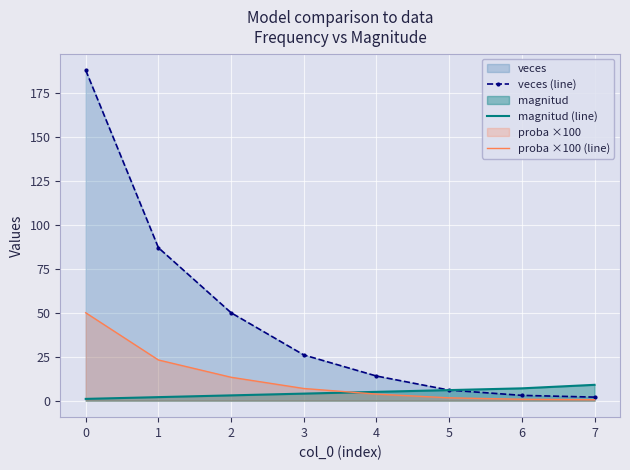

How many lines are shown in the chart?

3